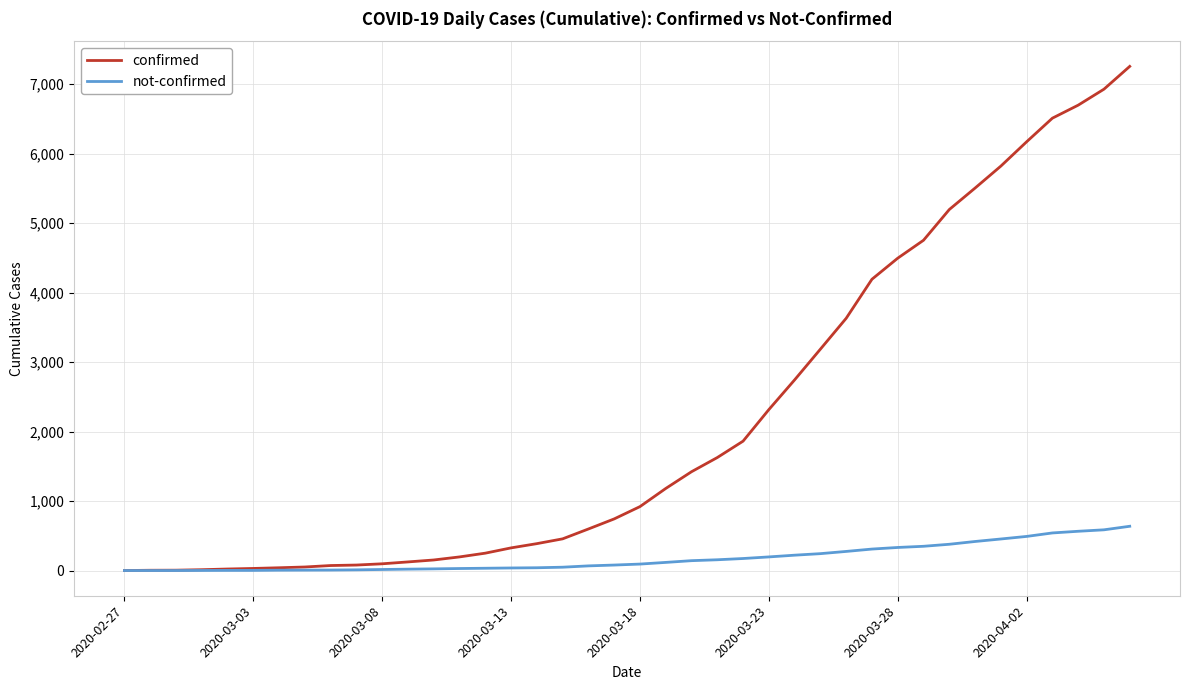

How many values in the confirmed series are below 922?

20